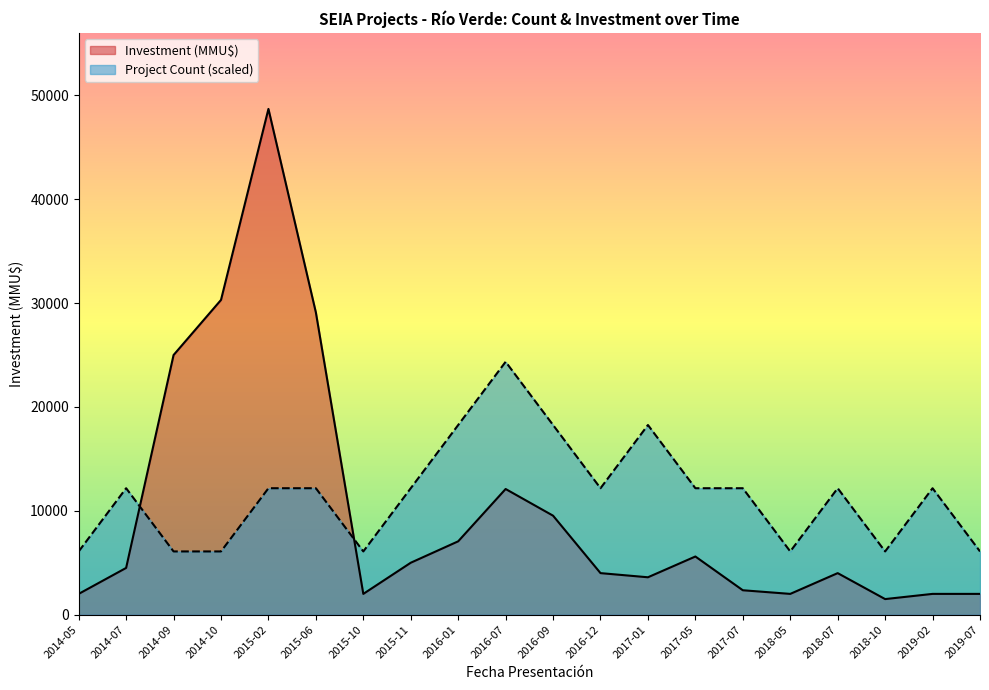

How many lines are shown in the chart?

2